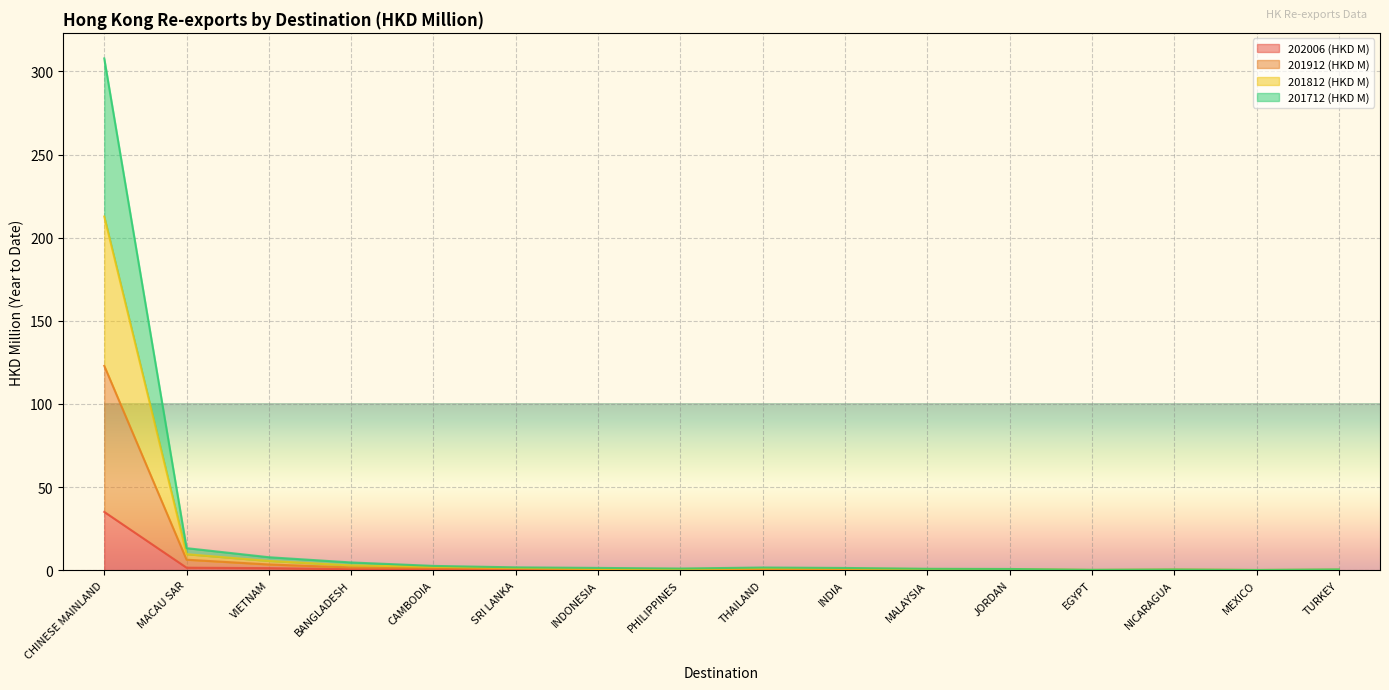

Between TURKEY and MEXICO, which is larger?

MEXICO